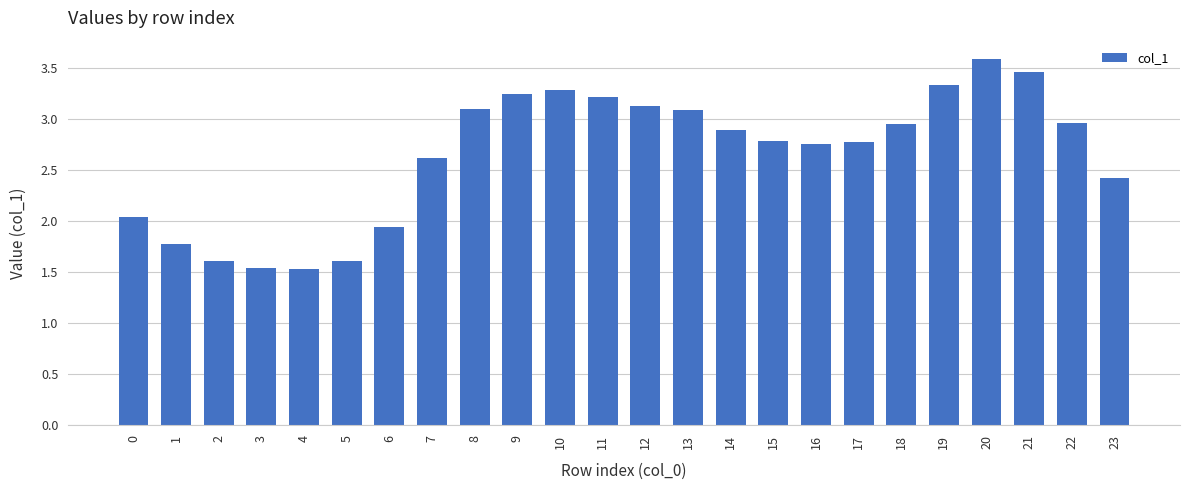

Between 15 and 6, which is larger?

15